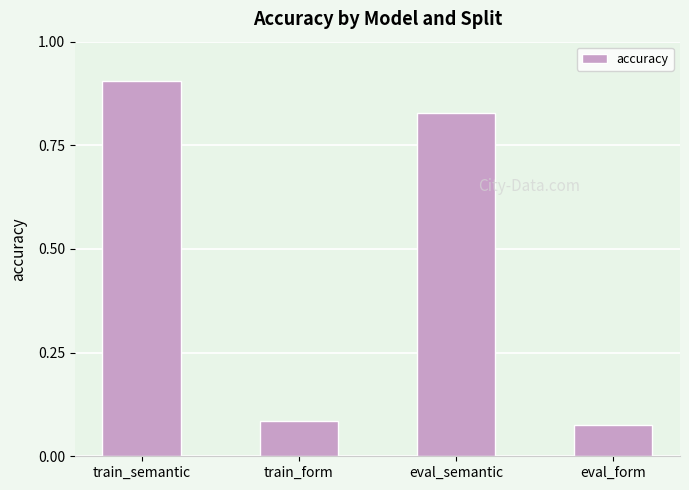

Is it true that the value at eval_semantic is 0.5?

False